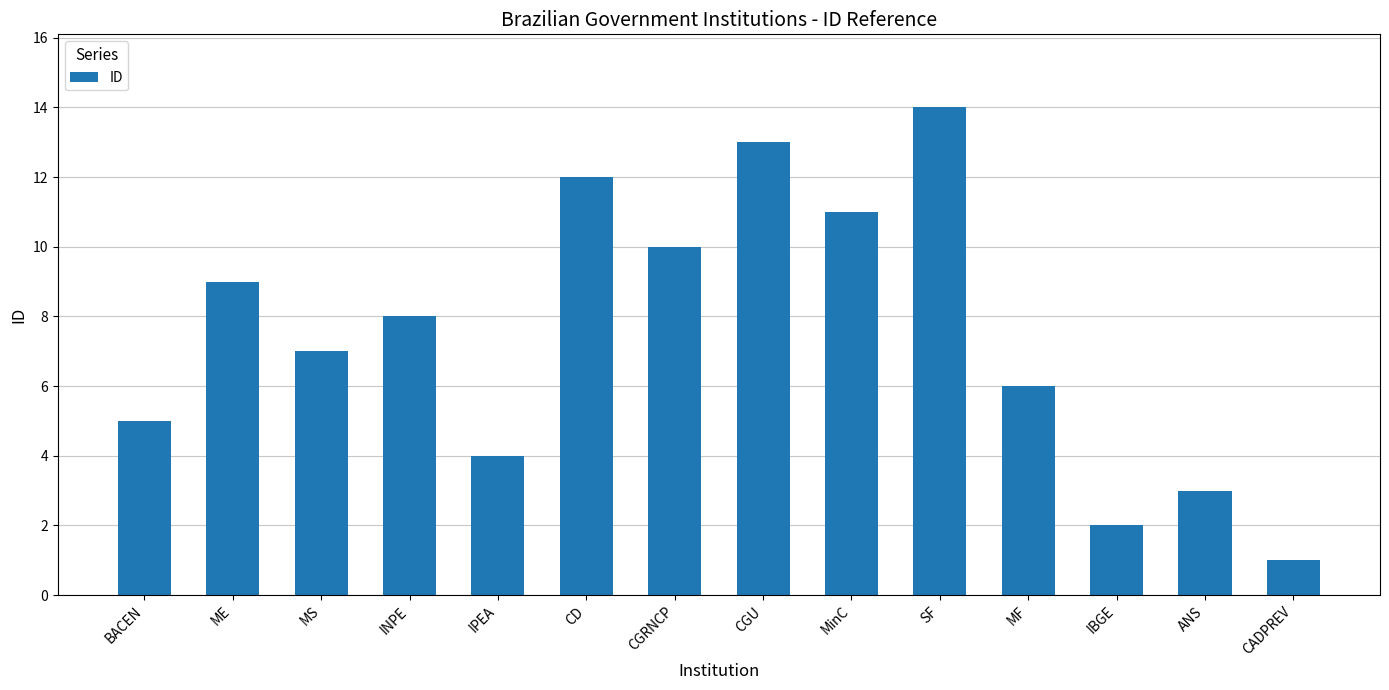

The value at MS is 10. True or false?

False